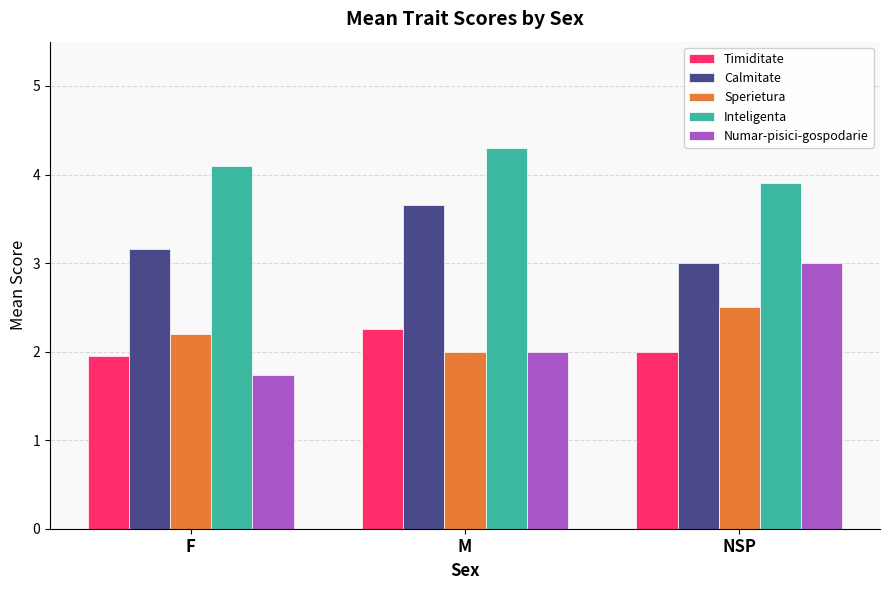

True or false: Sperietura has a value of 4.3 at NSP.

False